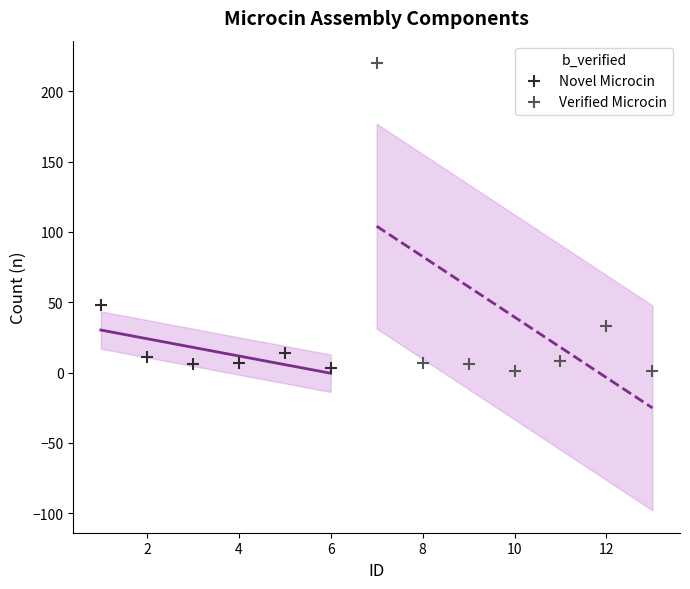

Which series has the widest spread of Y values?

Verified Microcin